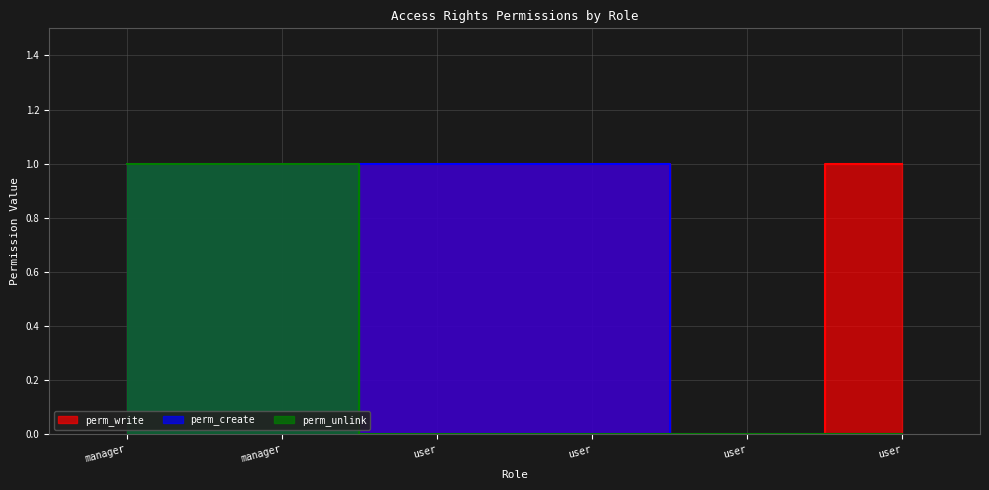

Is the value of perm_create at user greater than the value of perm_unlink at user?

Yes